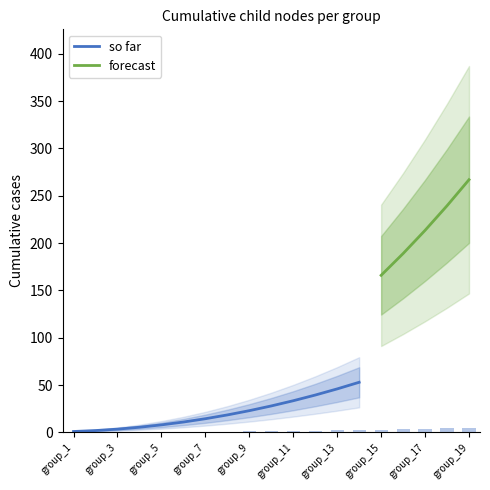

What is the highest value of the so far series?

53.0